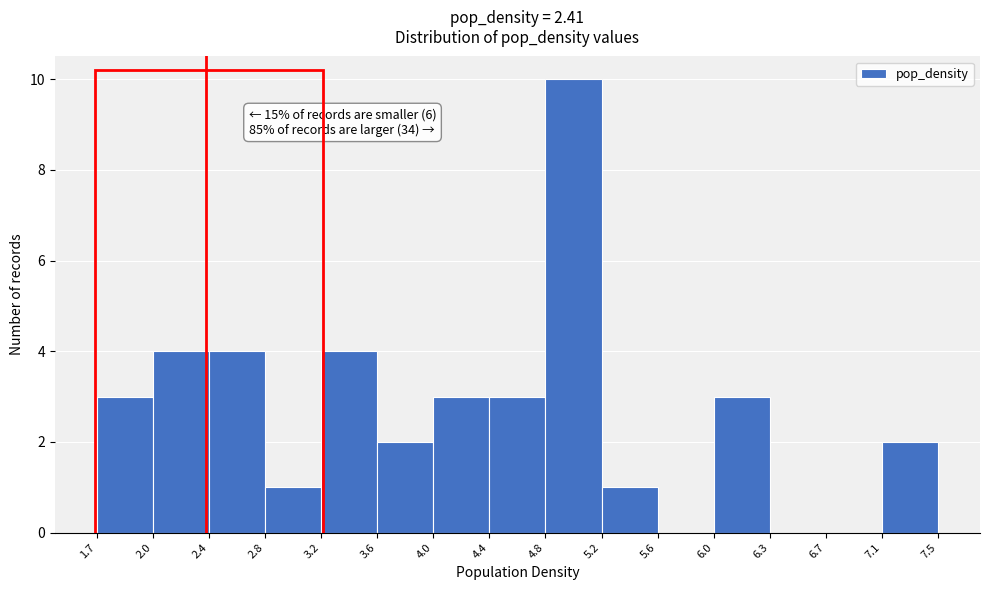

Which range on the x-axis has the tallest bar?

4.8 to 5.2